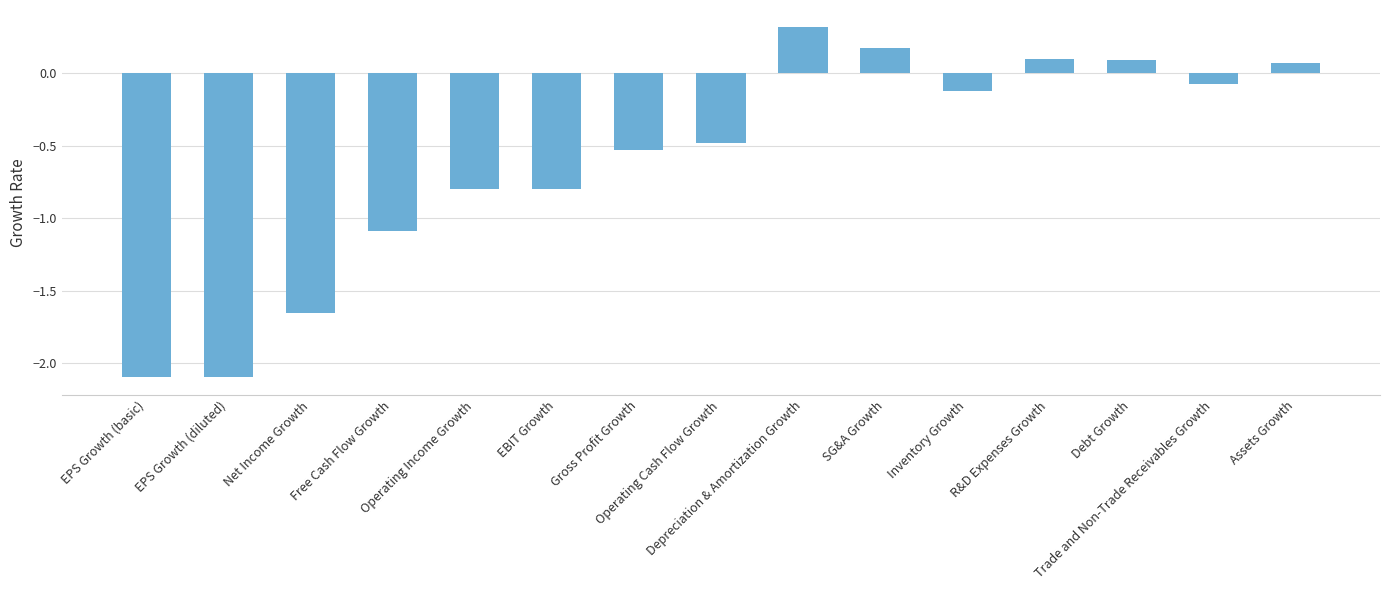

What is the value of the 4th bar from the left?

-1.1